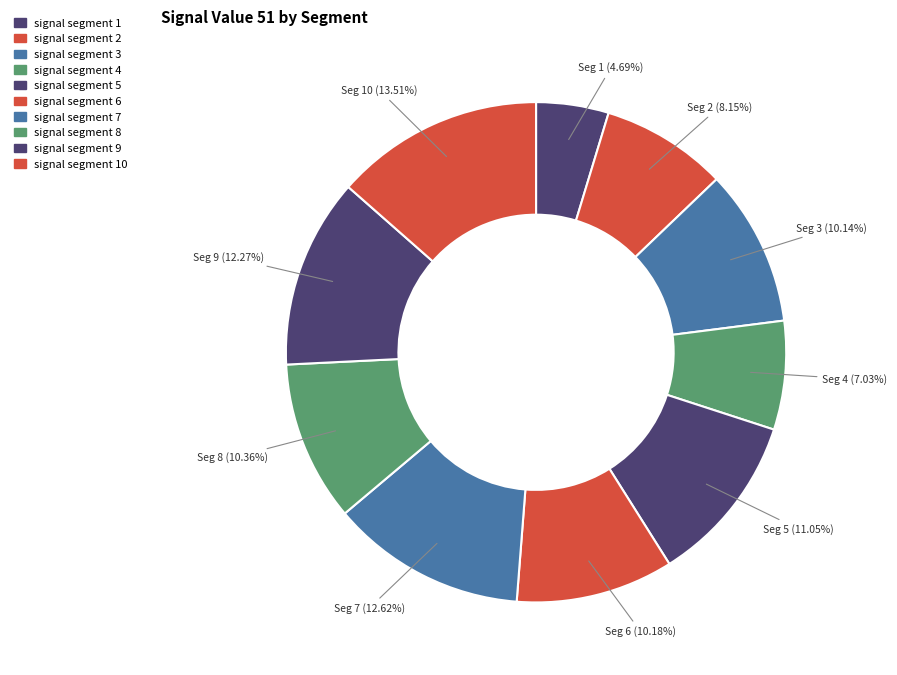

Is there a majority slice in this chart?

No